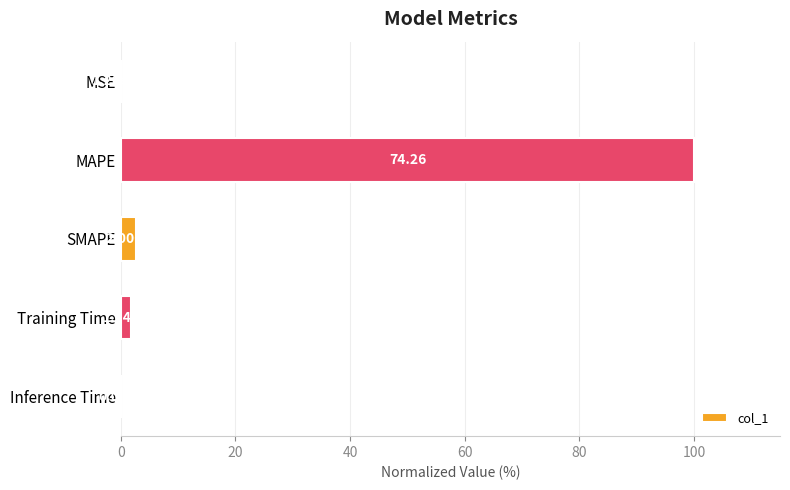

Are the bars horizontal?

Yes